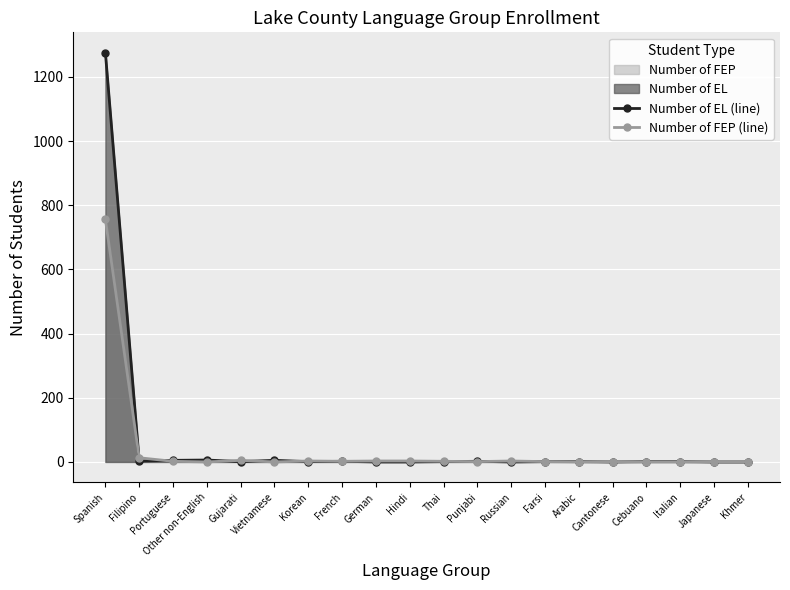

At how many categories does at least one series exceed 415?

1